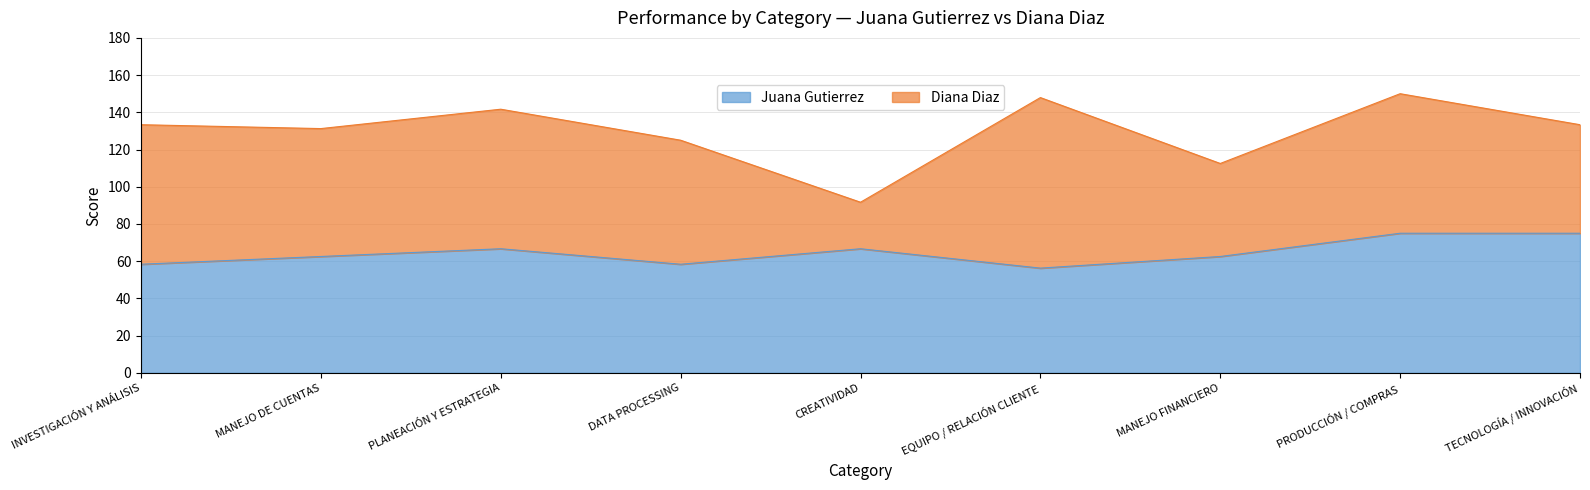

What is the maximum value shown in the chart?

75.0